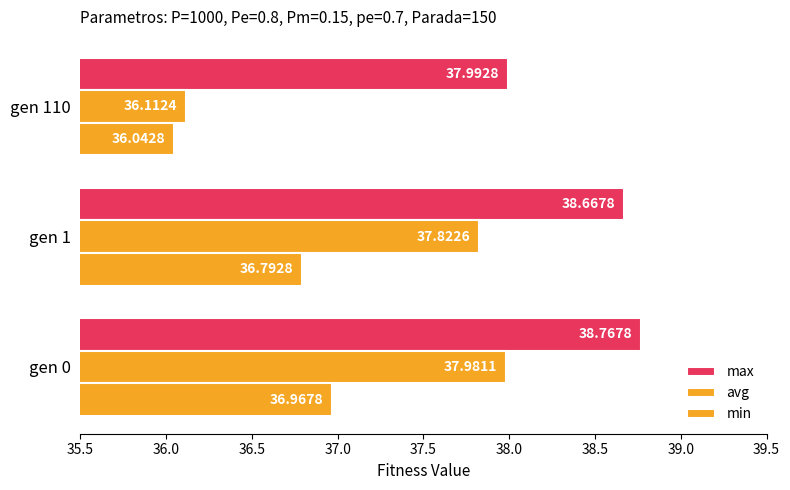

What is the lowest value of the avg series?

36.1